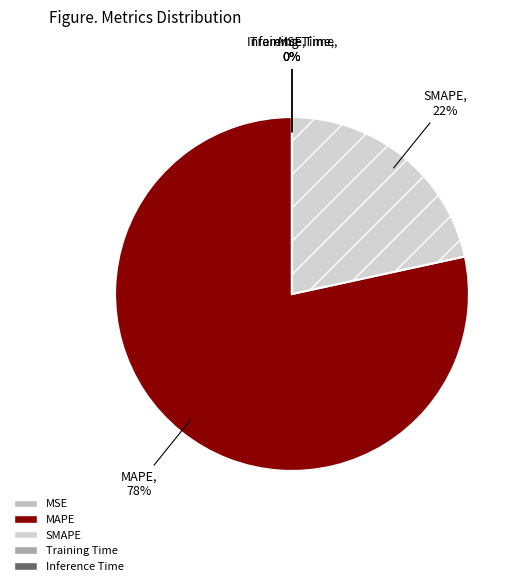

Does any single category account for the majority?

Yes